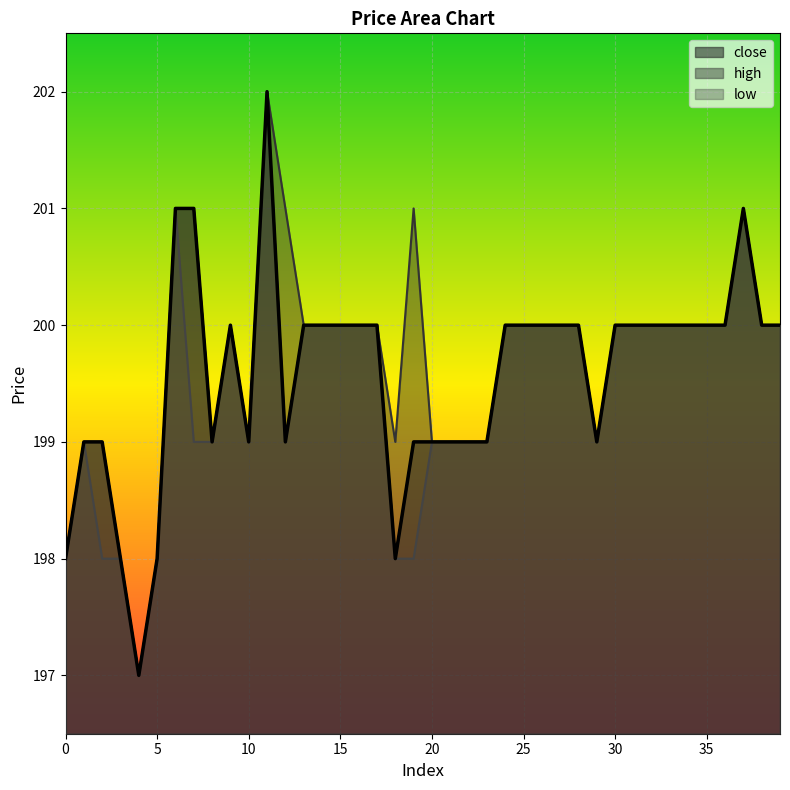

At which label does low reach its peak?

11